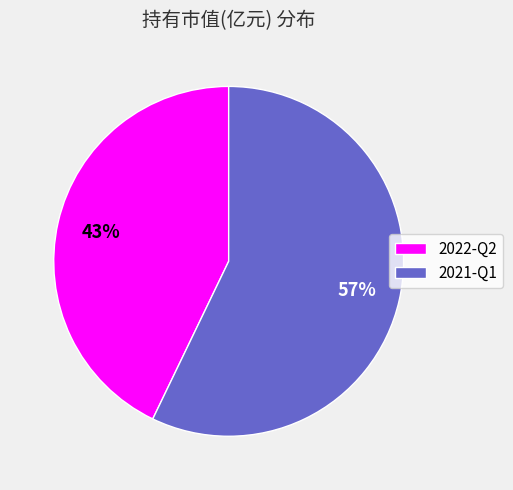

Between 2021-Q1 and 2022-Q2, which is larger?

2021-Q1